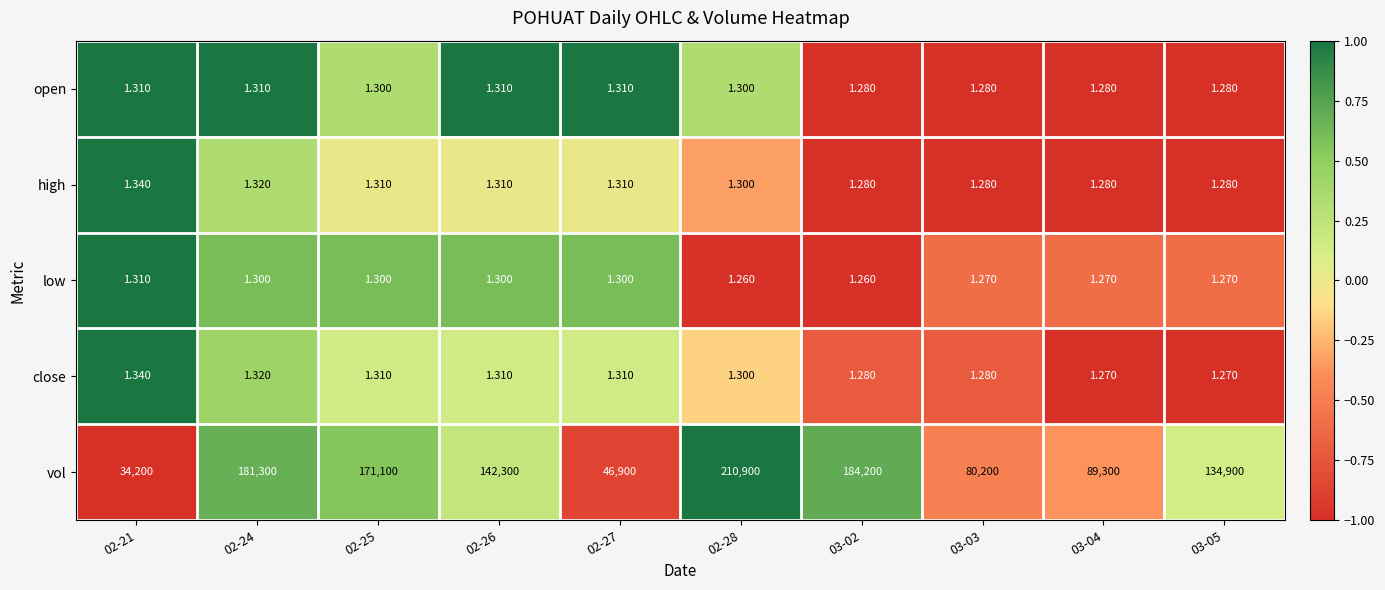

How many data points does each series have?

10